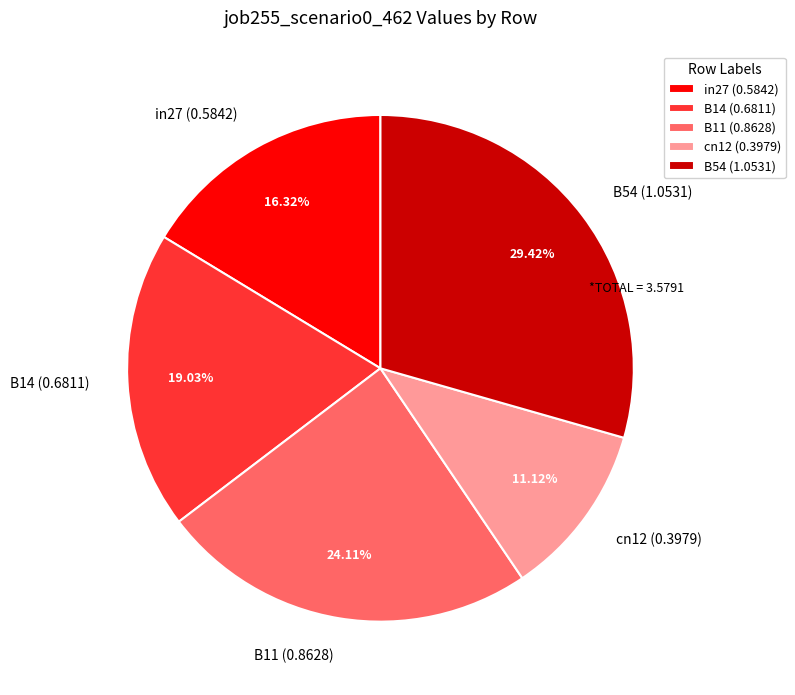

The B54 slice represents 29% of the pie. True or false?

True